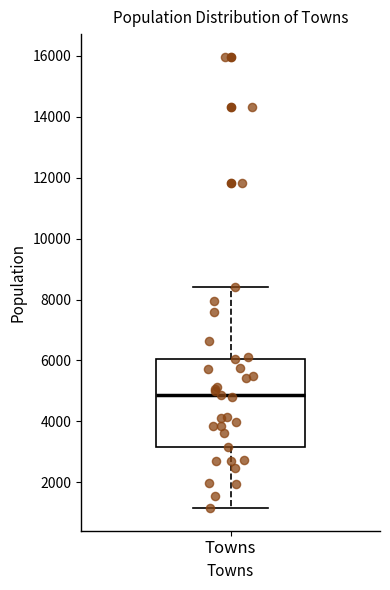

Transcribe this box plot: give where the median line is, the range the box spans, and where the two whiskers end, as read against the y-axis. The values are not printed on the chart, so give them approximately, as read against the axis.

median 4800, box 3200 to 6000, whiskers 1200 to 8400